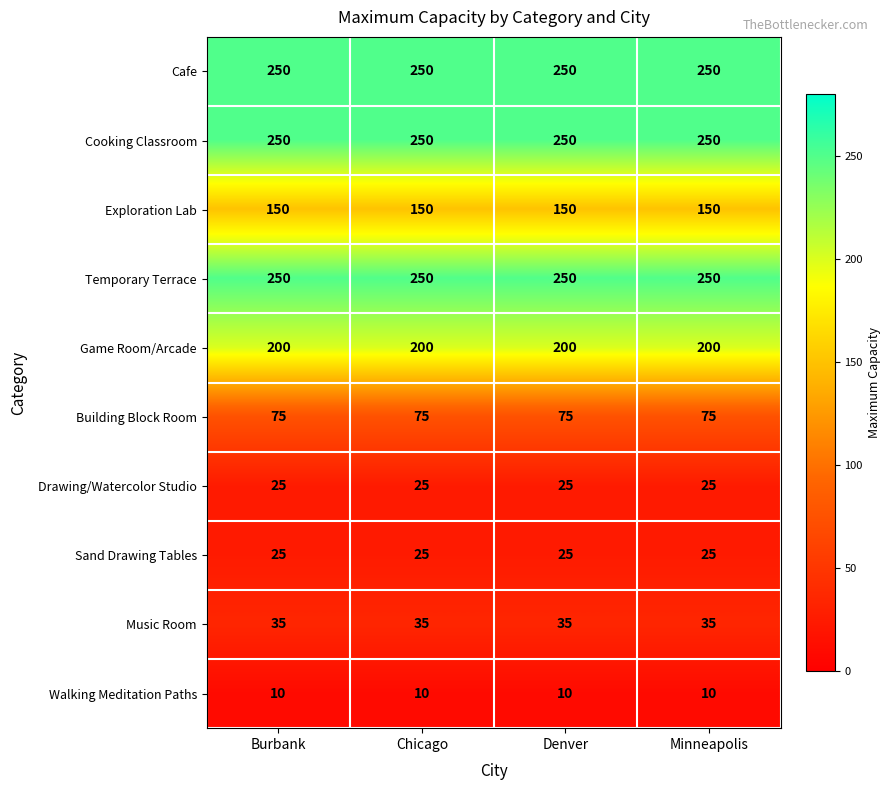

What is the minimum value shown in the chart?

10